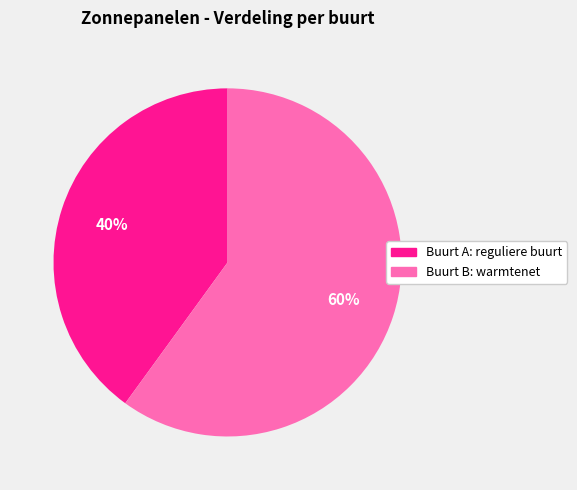

Which category has the biggest portion of the pie?

Buurt B: warmtenet